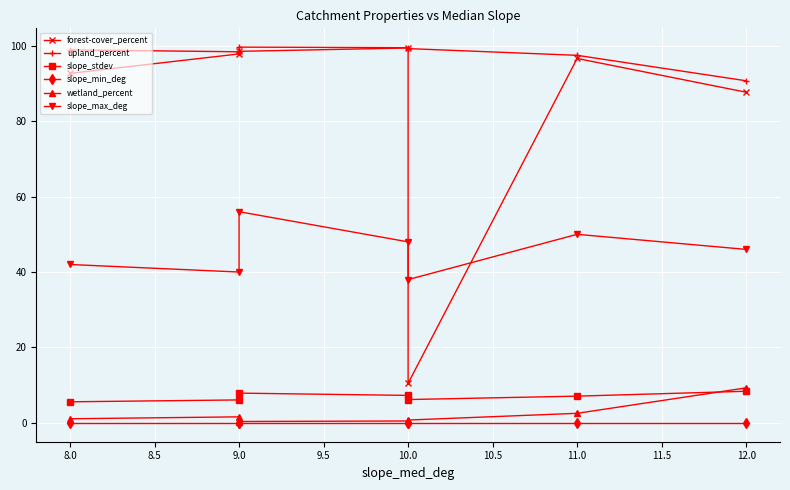

What are all the series names shown in the legend?

forest-cover_percent, upland_percent, slope_stdev, slope_min_deg, wetland_percent, slope_max_deg